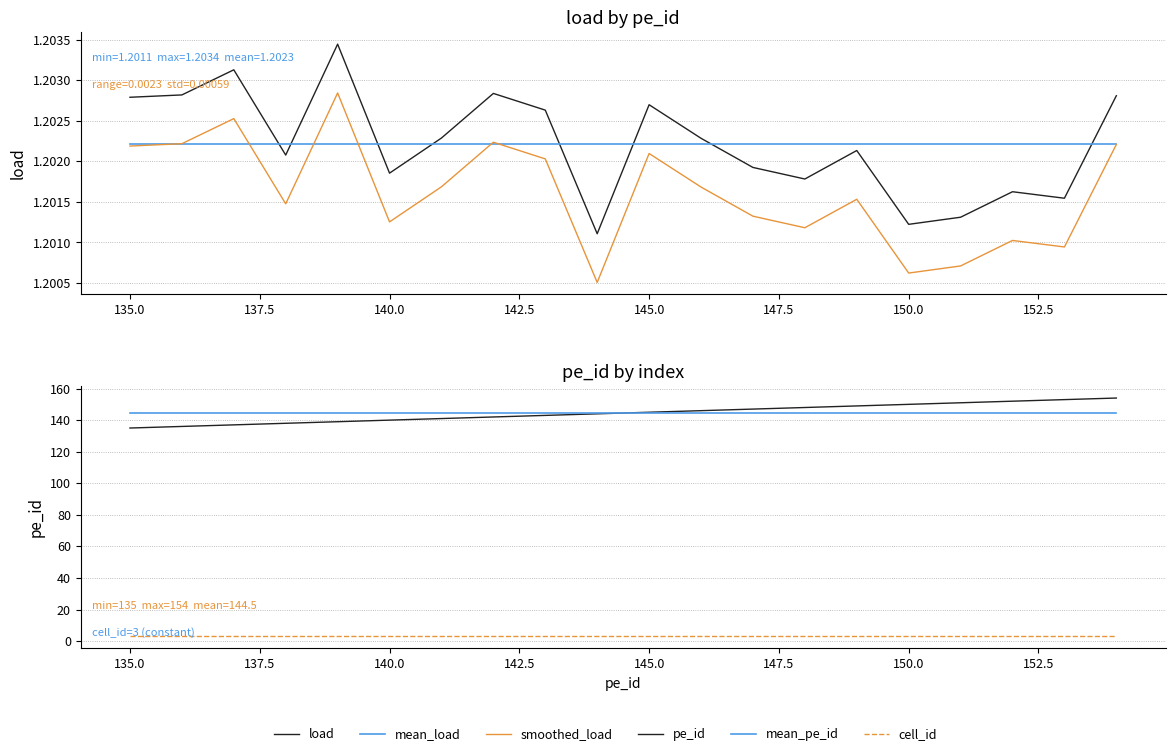

True or false: pe_id and mean_pe_id intersect in this chart.

True